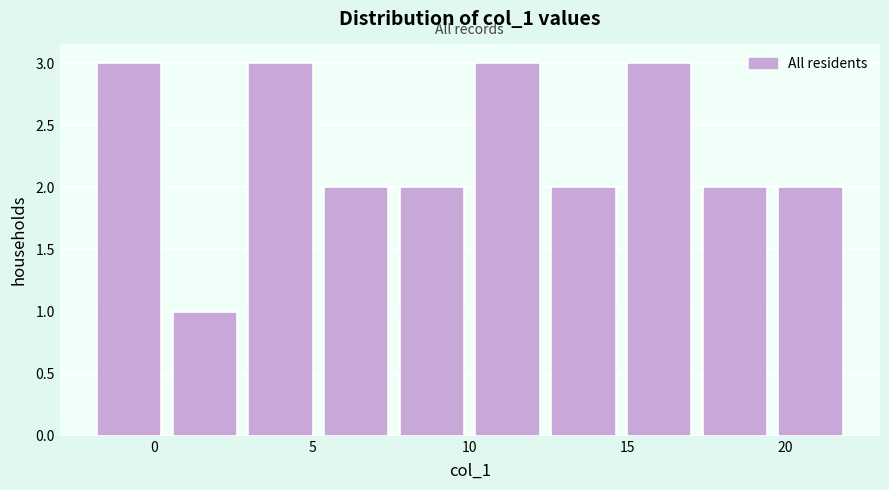

How tall is the bar that spans -2.0 to 0.4 on the x-axis? Neither the bar edges nor the heights are printed on the chart, so give them approximately, as read against the axes.

3